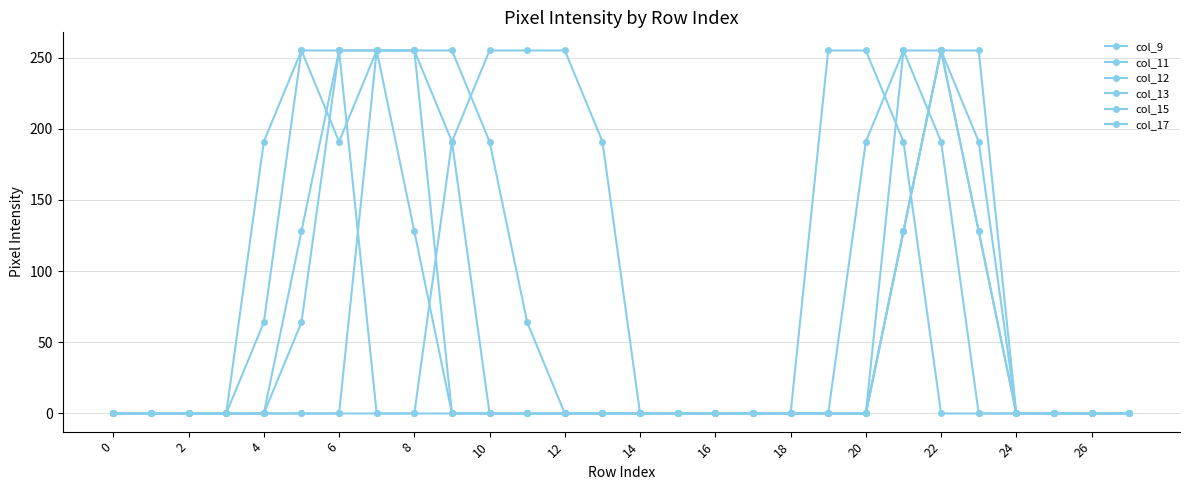

How many distinct data groups are displayed?

6